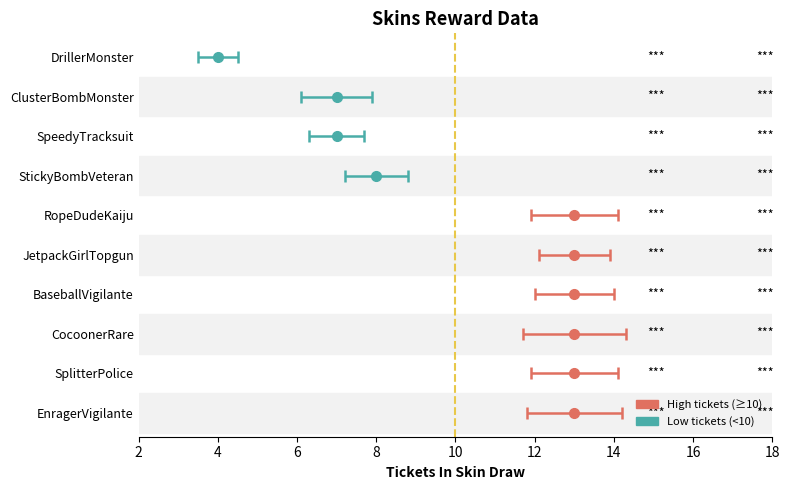

Rank the categories by value from highest to lowest.

EnragerVigilante, SplitterPolice, CocoonerRare, BaseballVigilante, JetpackGirlTopgun, RopeDudeKaiju, StickyBombVeteran, SpeedyTracksuit, ClusterBombMonster, DrillerMonster